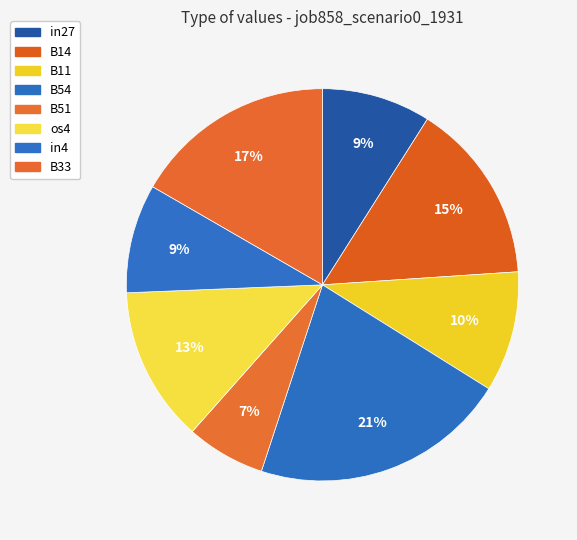

Count the number of slices in the pie.

8